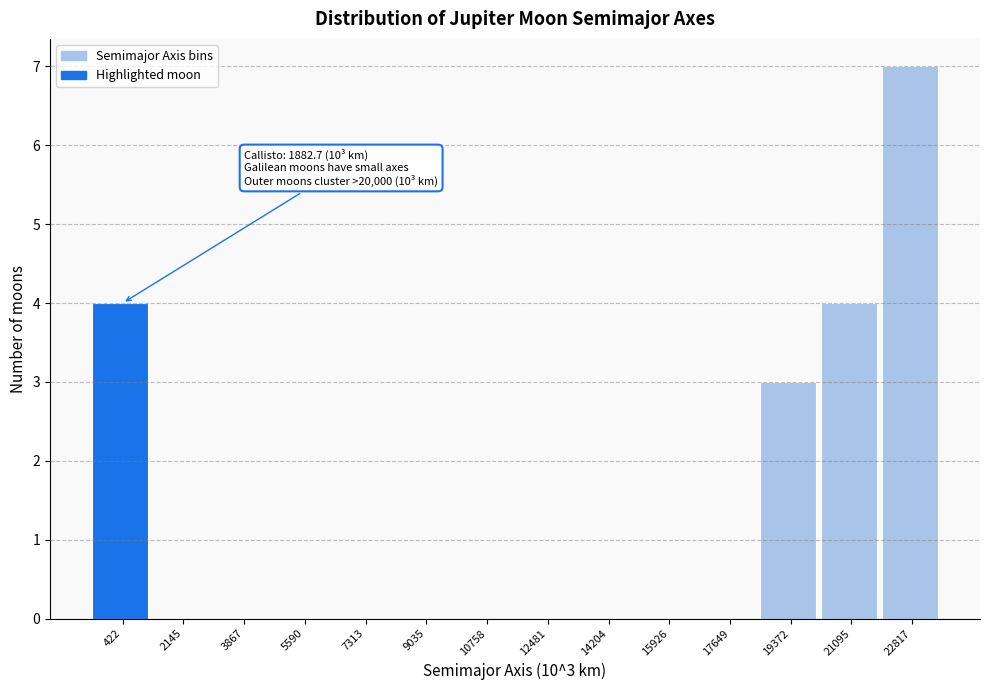

Reading right to left, list all the values displayed in this chart.

22817=7	21095=4	19372=3	17649=0	15926=0	14204=0	12481=0	10758=0	9035=0	7313=0	5590=0	3867=0	2145=0	422=4